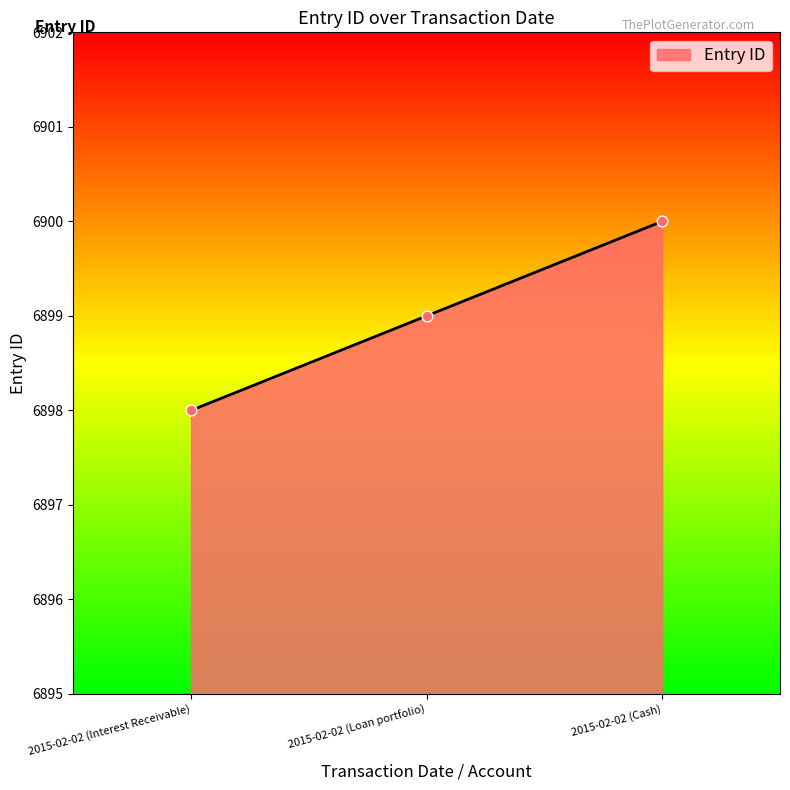

Between 2015-02-02 (Cash) and 2015-02-02 (Loan portfolio), which is larger?

2015-02-02 (Cash)